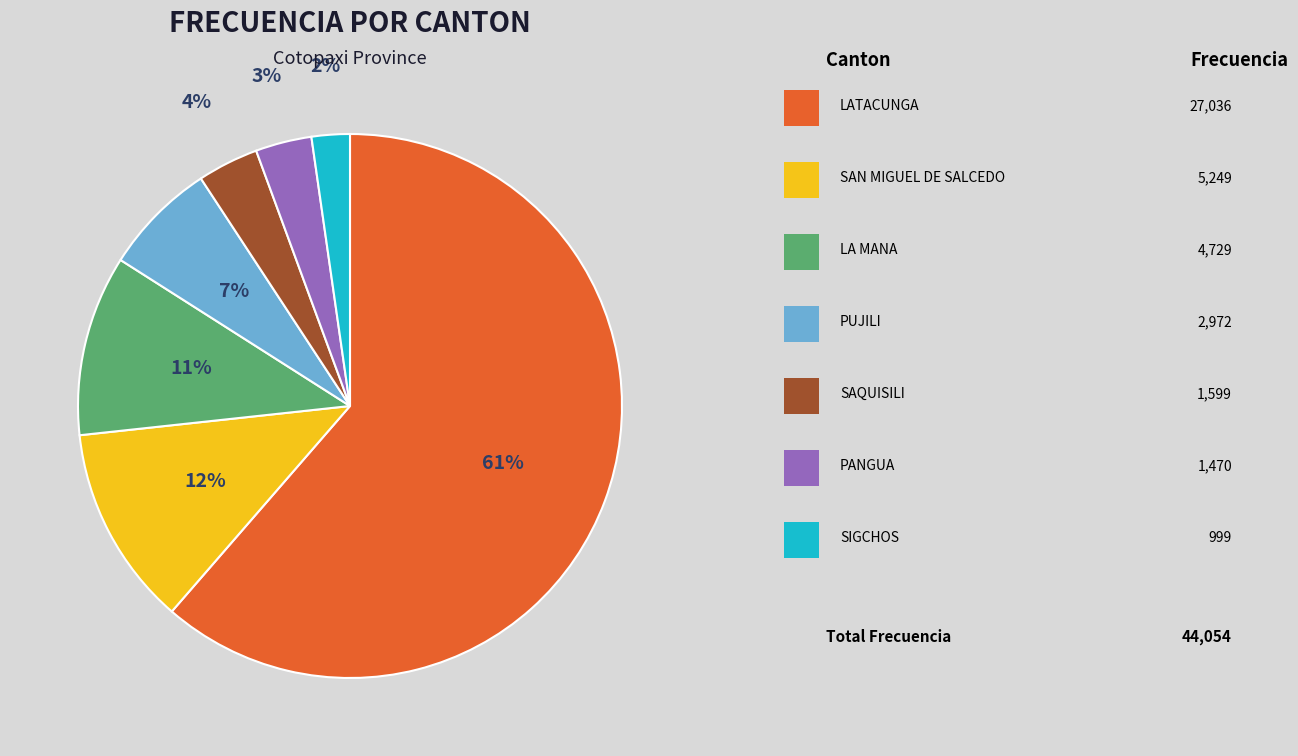

Does any single category account for the majority?

Yes